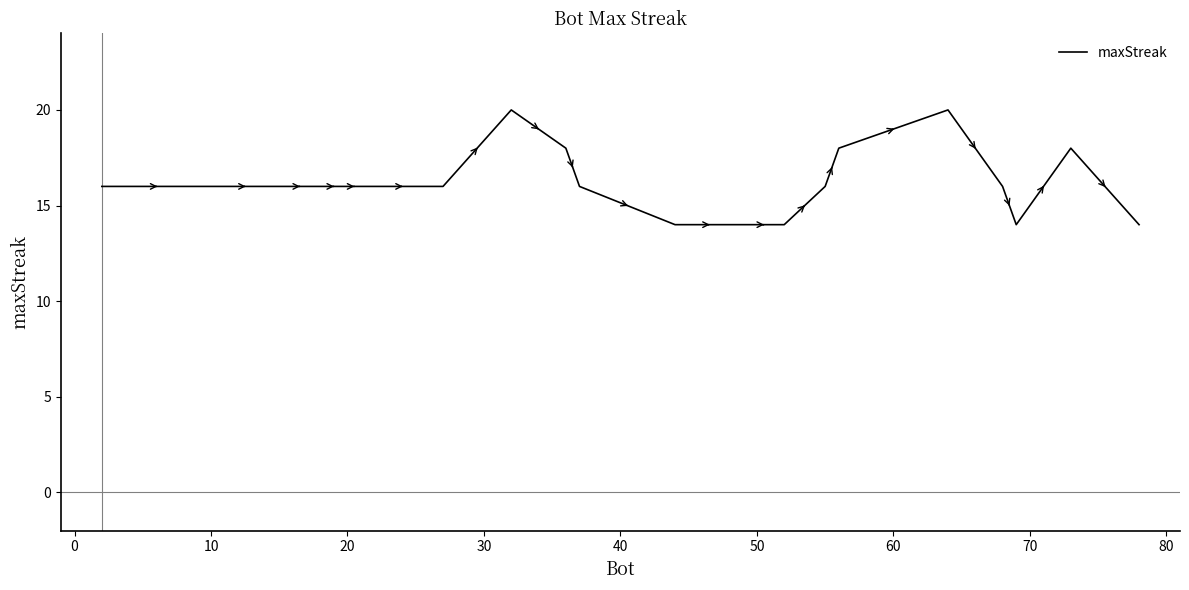

What is the smallest value displayed?

14